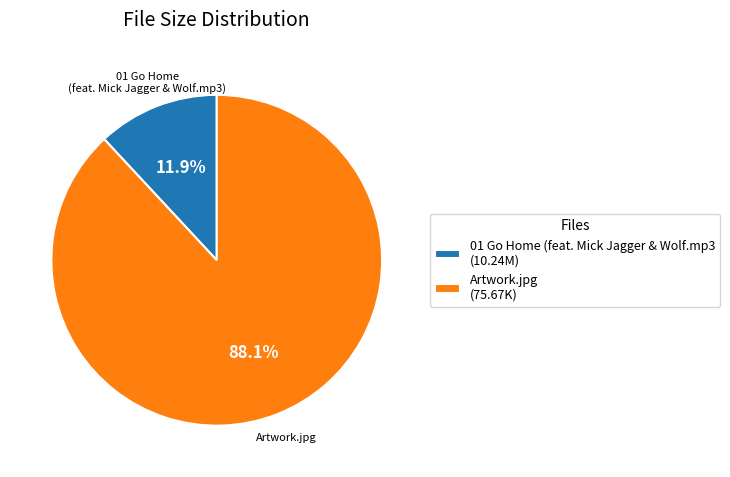

Is there any slice that represents more than half of the pie?

Yes